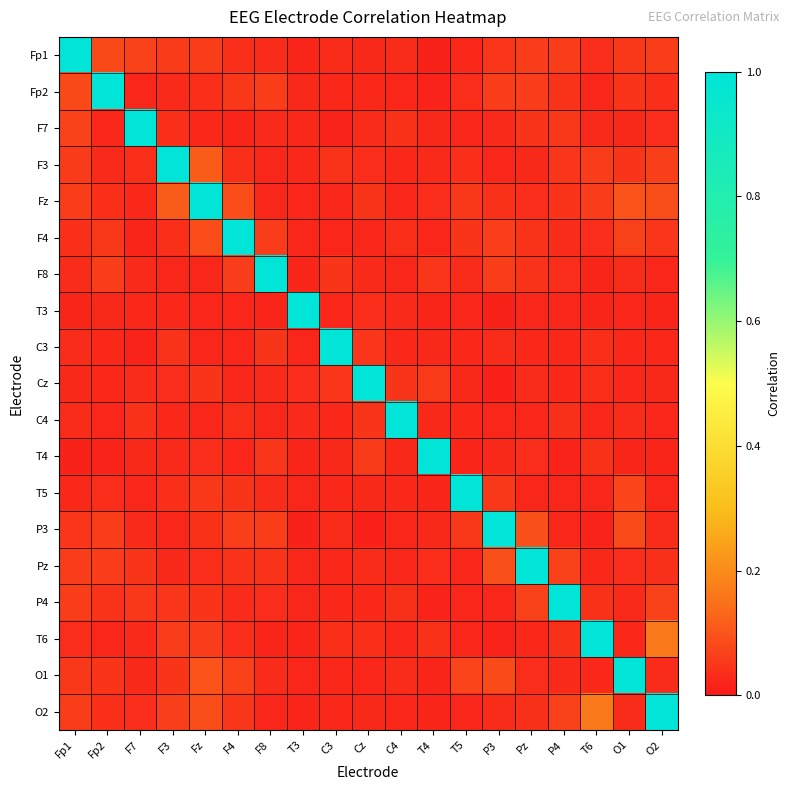

Count the number of data series in this chart.

19